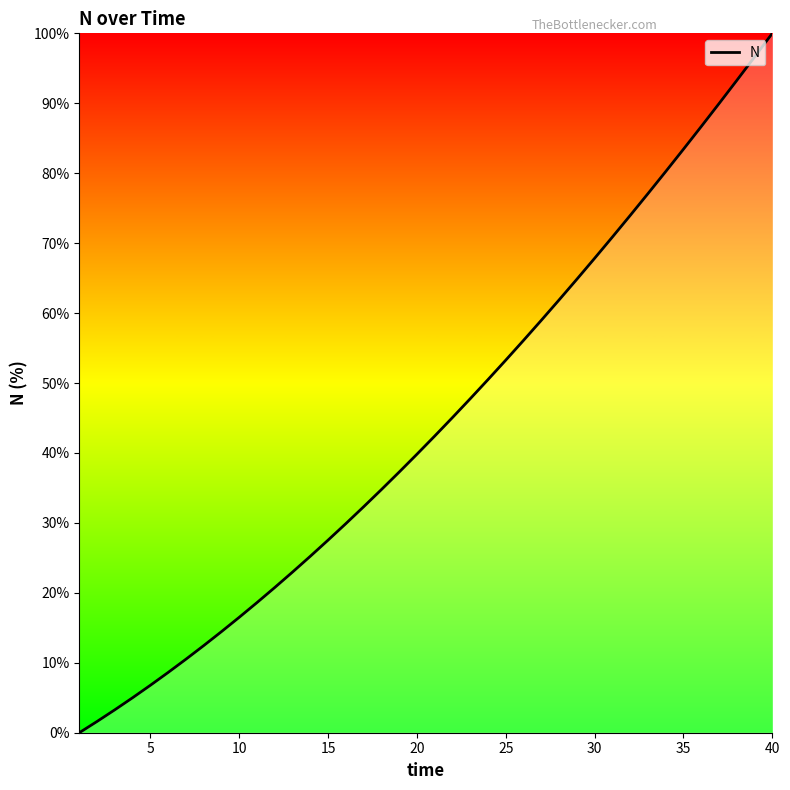

What is the maximum value shown in the chart?

100.0